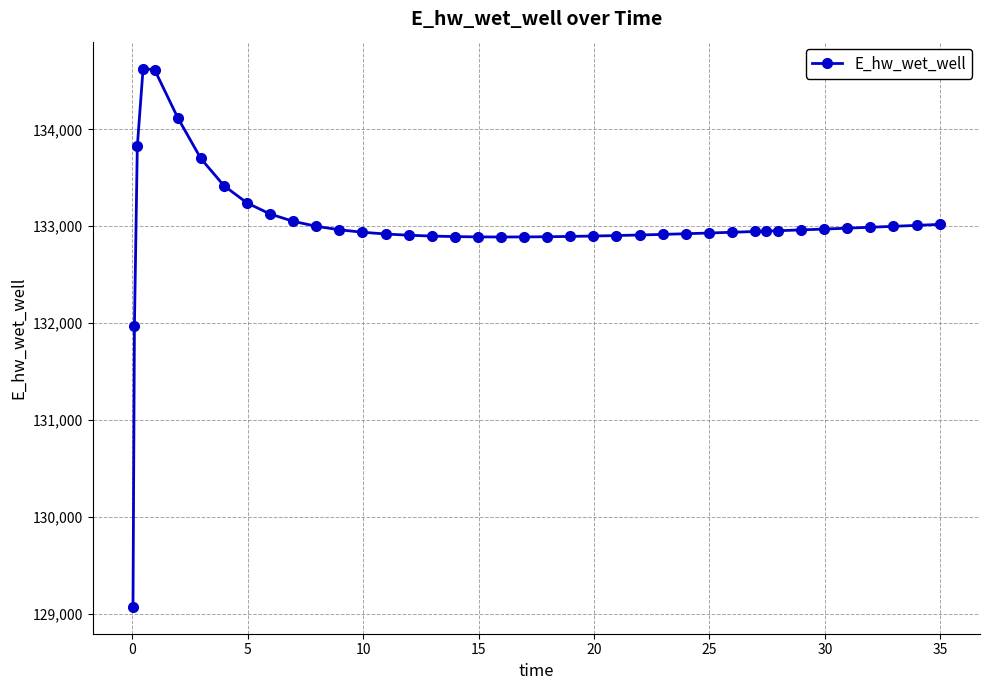

What is the value of the 36th point from the left?

132980.1